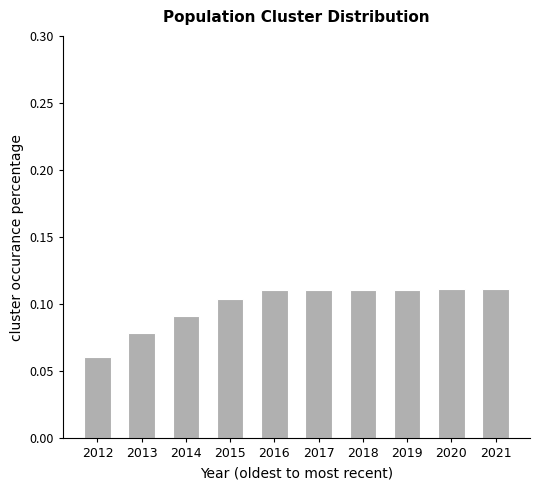

The value at 2020 is 0.0. True or false?

False